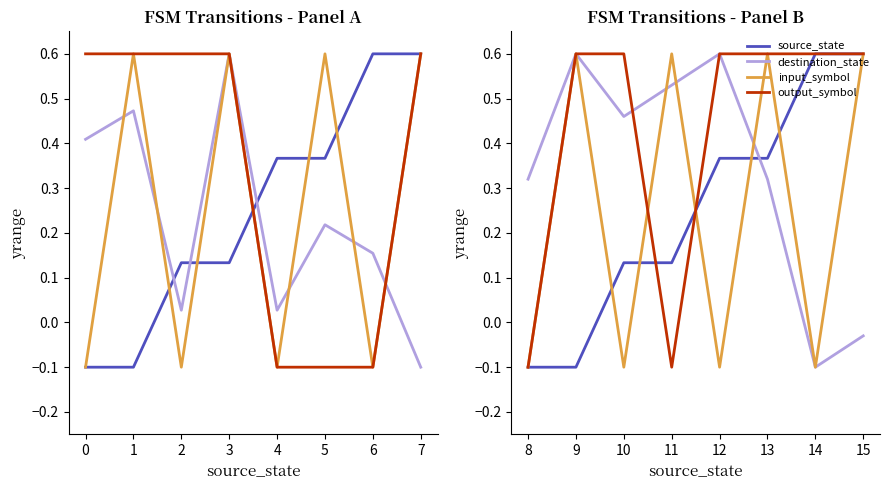

Which has a higher value, 8 or 10?

10